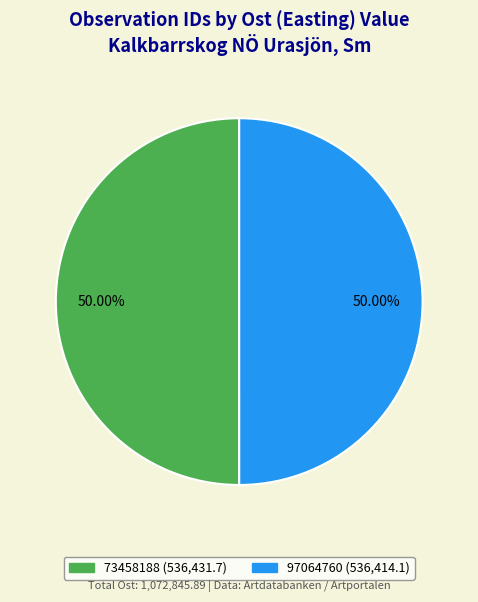

Do 97064760 and 73458188 together represent more than half of the pie?

Yes